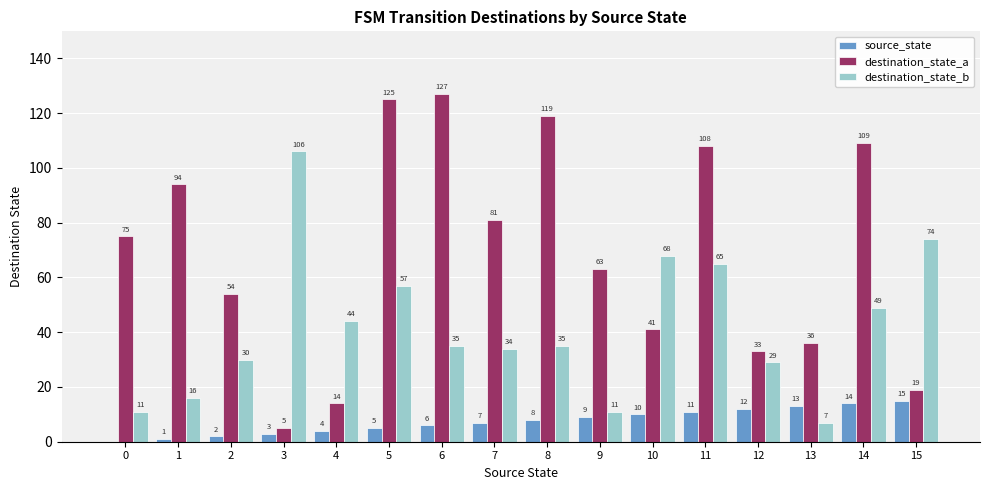

Reading left to right, transcribe all the data shown in this chart.

source_state: 0	1	2	3	4	5	6	7	8	9	10	11	12	13	14	15
destination_state_a: 75	94	54	5	14	125	127	81	119	63	41	108	33	36	109	19
destination_state_b: 11	16	30	106	44	57	35	34	35	11	68	65	29	7	49	74